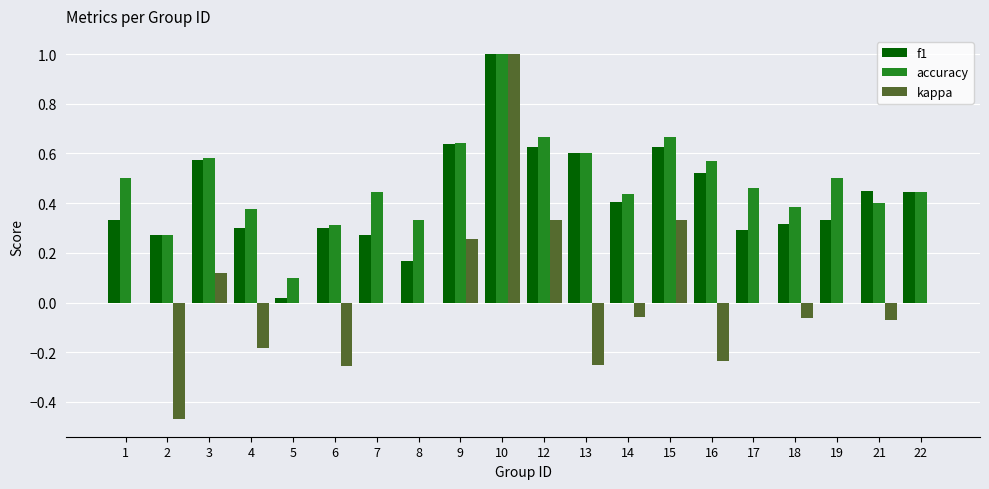

Which series changed the most between 3 and 4?

kappa